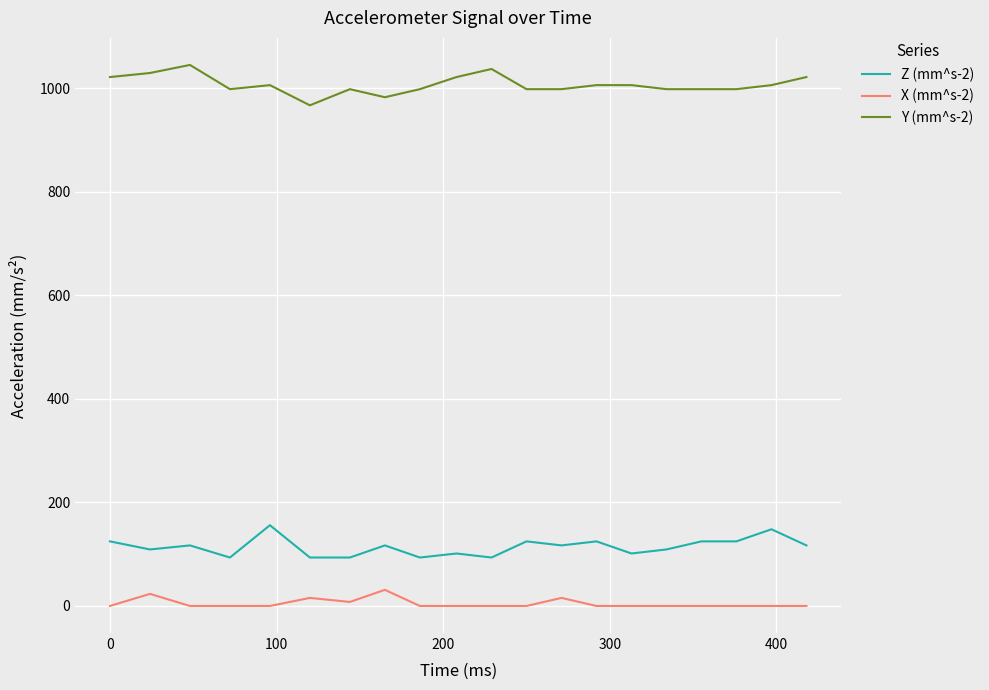

What is the average value of the Z (mm^s-2) series?

114.3